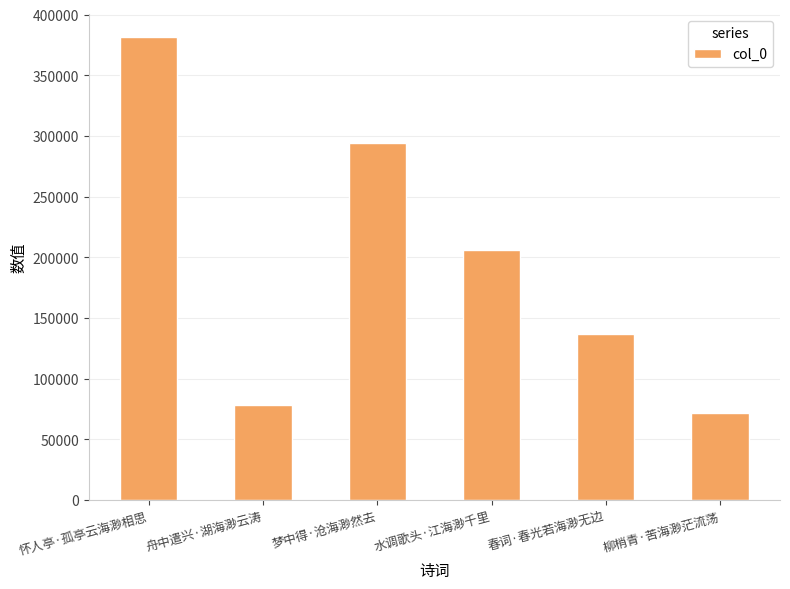

Rank the categories by value from lowest to highest.

柳梢青·苦海渺茫流荡, 舟中遣兴·湖海渺云涛, 春词·春光若海渺无边, 水调歌头·江海渺千里, 梦中得·沧海渺然去, 怀人亭·孤亭云海渺相思